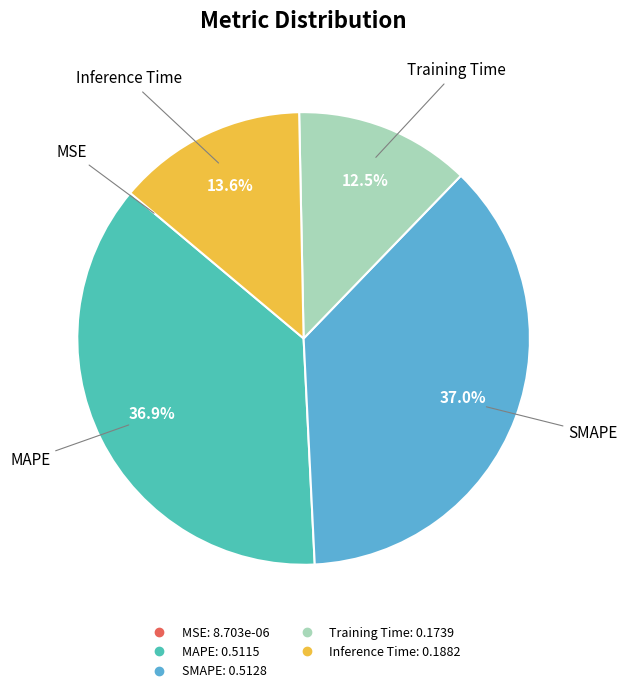

To the nearest percent, what is the difference between the SMAPE and Training Time slice percentages?

24%